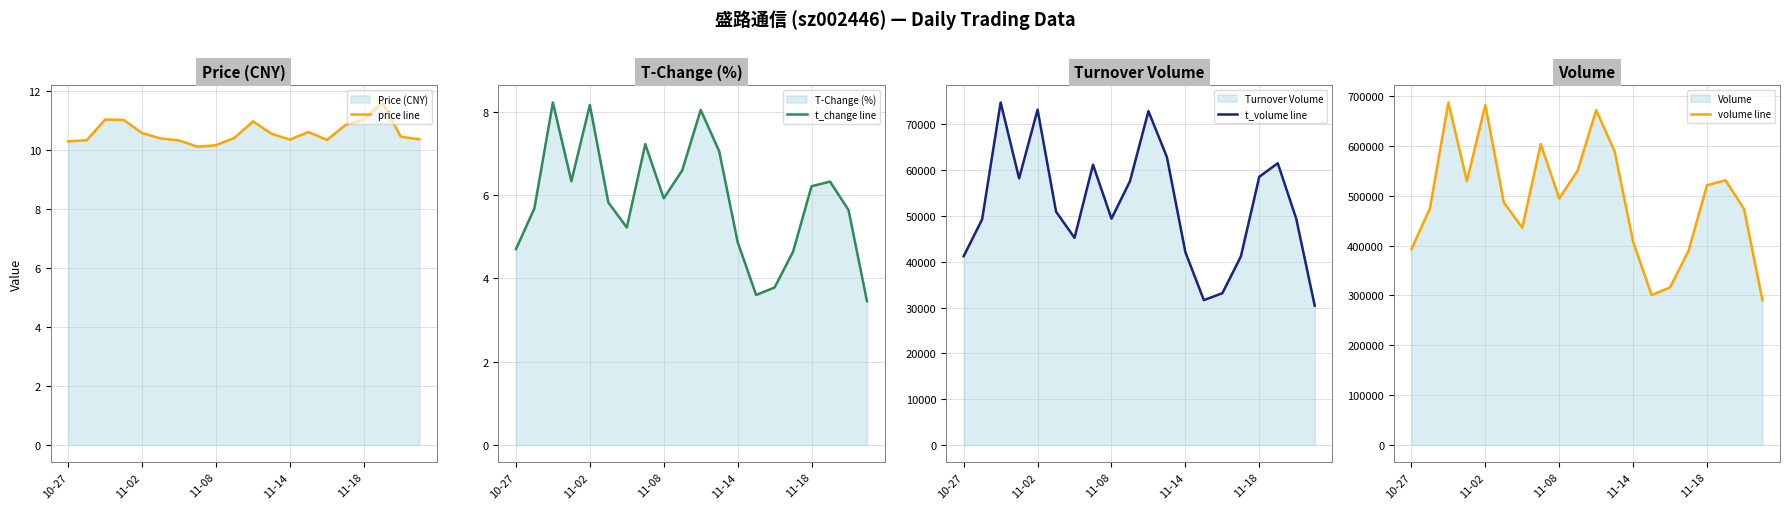

What is the difference between the maximum and minimum values in the volume line series?

397309